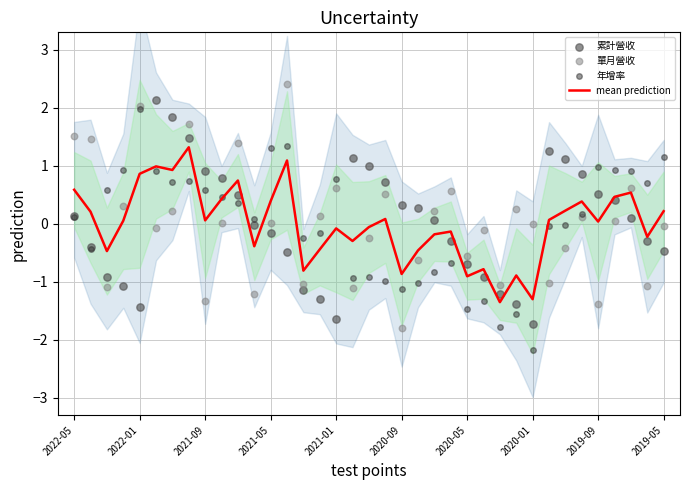

At how many categories does at least one series exceed -1?

36